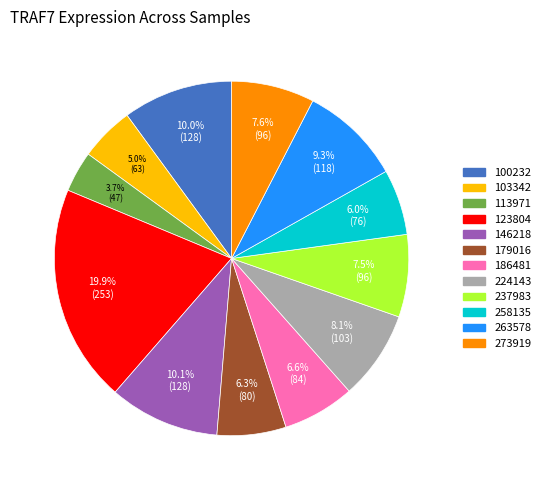

What is the smallest slice in the pie chart?

113971